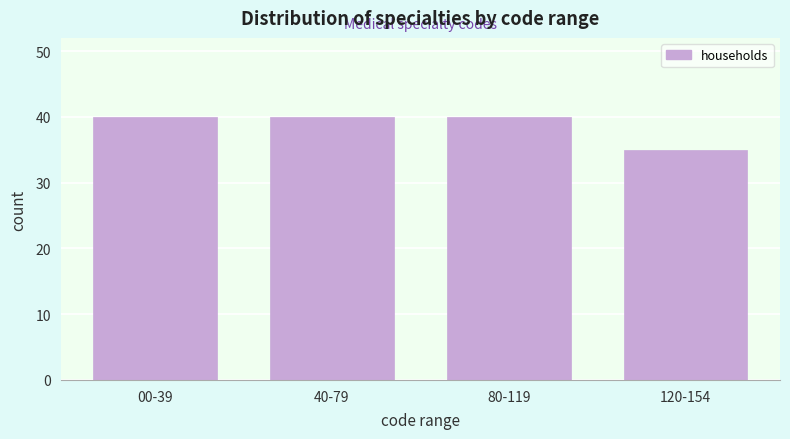

Reading left to right, extract all data points from this chart.

00-39=40	40-79=40	80-119=40	120-154=35